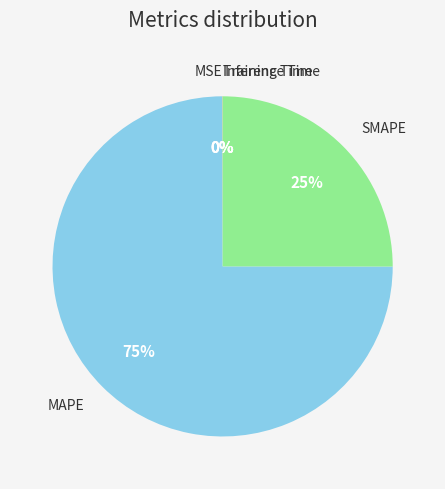

What is the majority slice?

MAPE